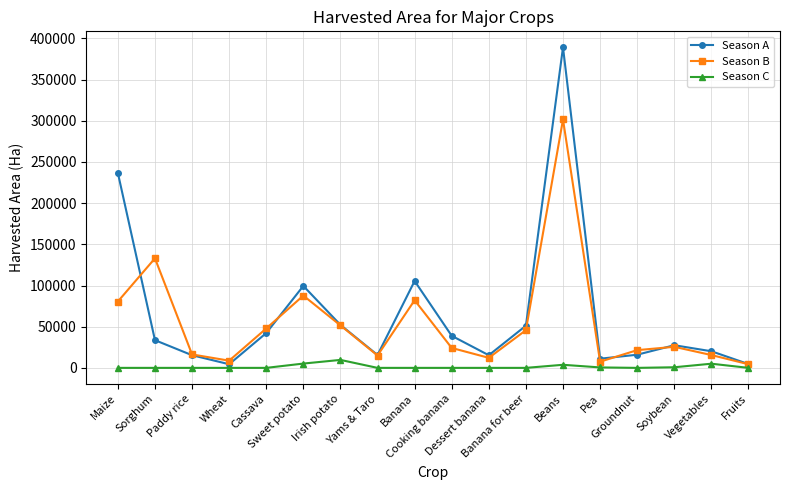

At Vegetables, list the series in order from largest to smallest.

Season A, Season B, Season C